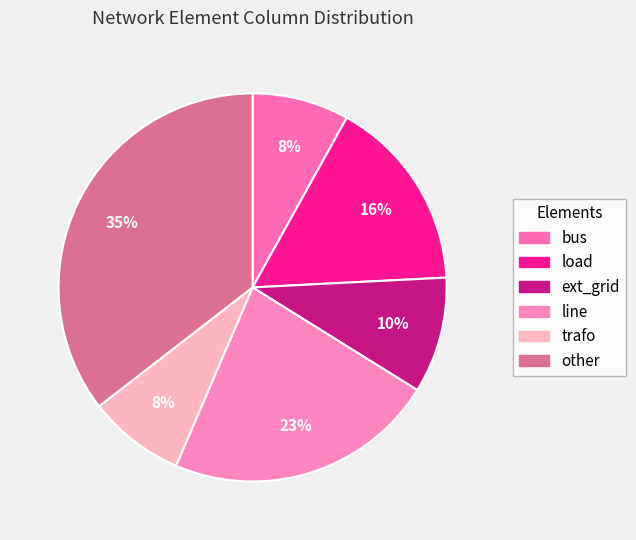

Which category has the biggest portion of the pie?

other